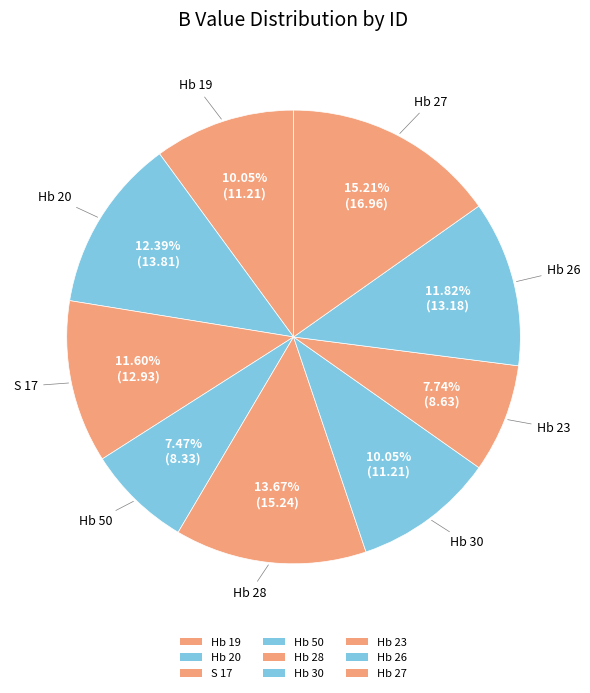

How many segments does this pie chart have?

9